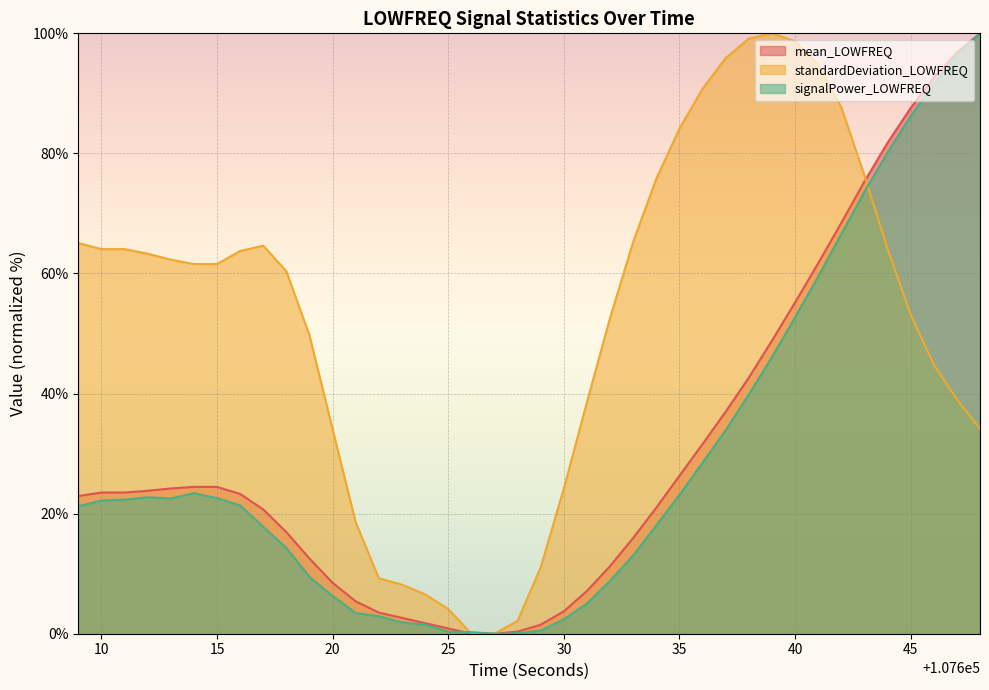

At which label is standardDeviation_LOWFREQ closest to 50?

107619